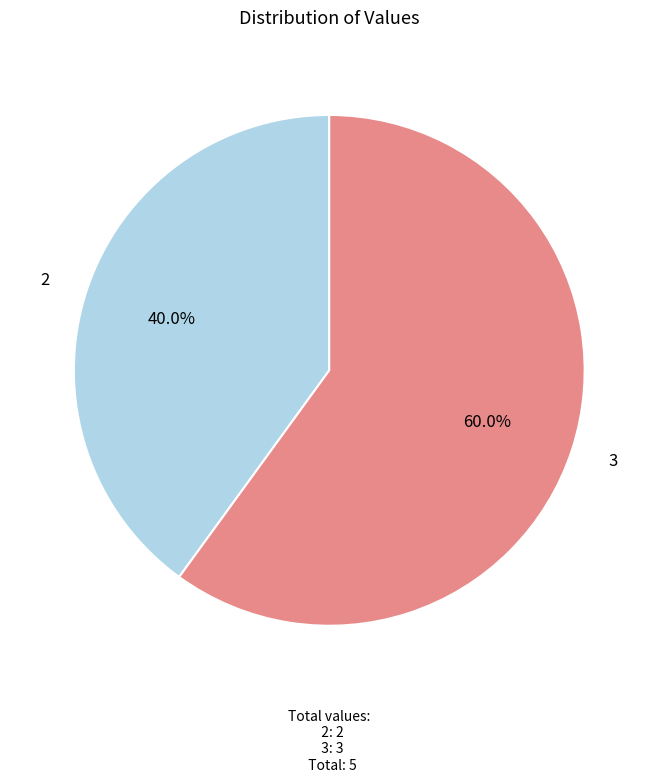

Rank the categories by value from lowest to highest.

2, 3